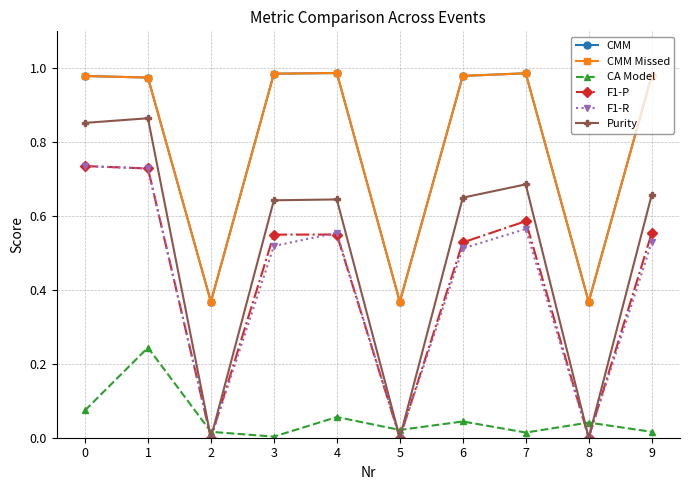

Count the number of categories in the chart.

10